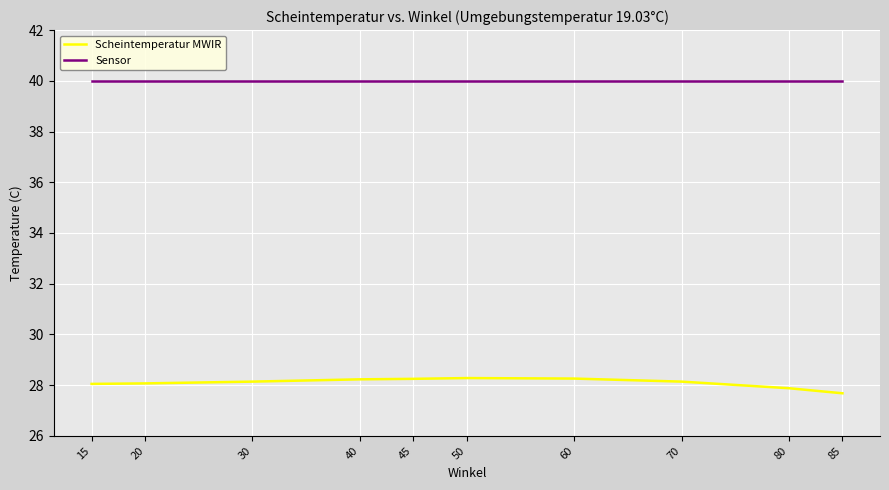

True or false: Scheintemperatur MWIR and Sensor cross at least once.

False